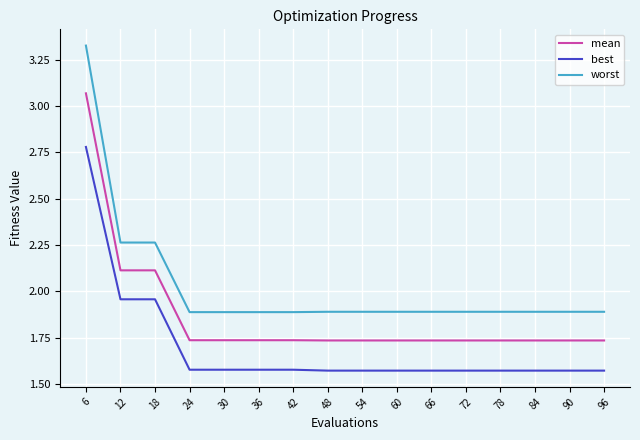

At which label does worst reach its peak?

6